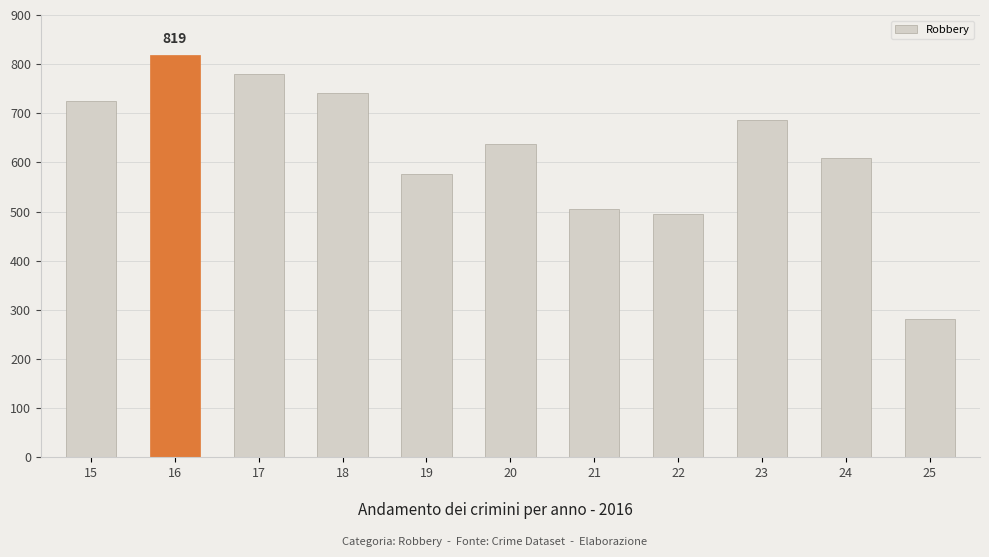

How many data points does each series have?

11